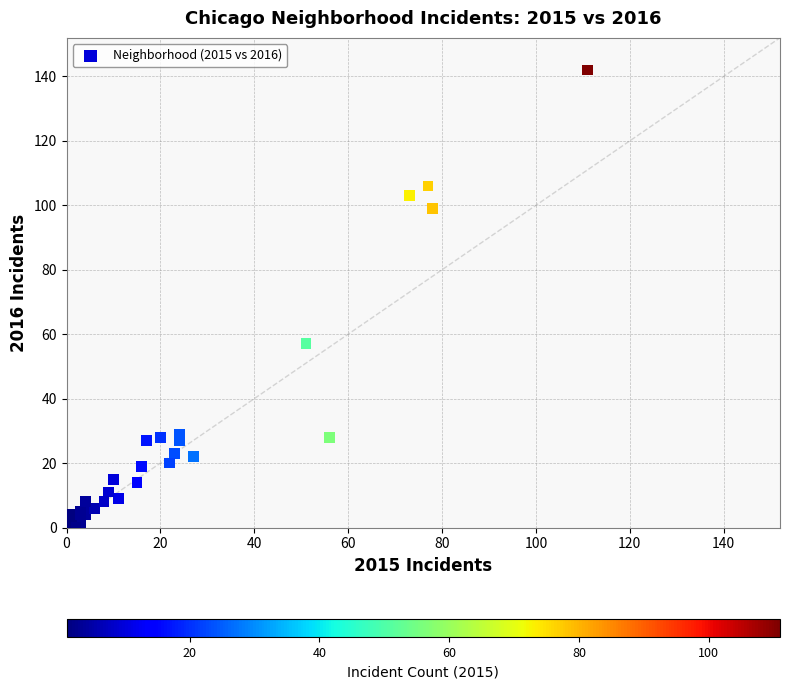

What Y value in the scatter plot is closest to 71?

57